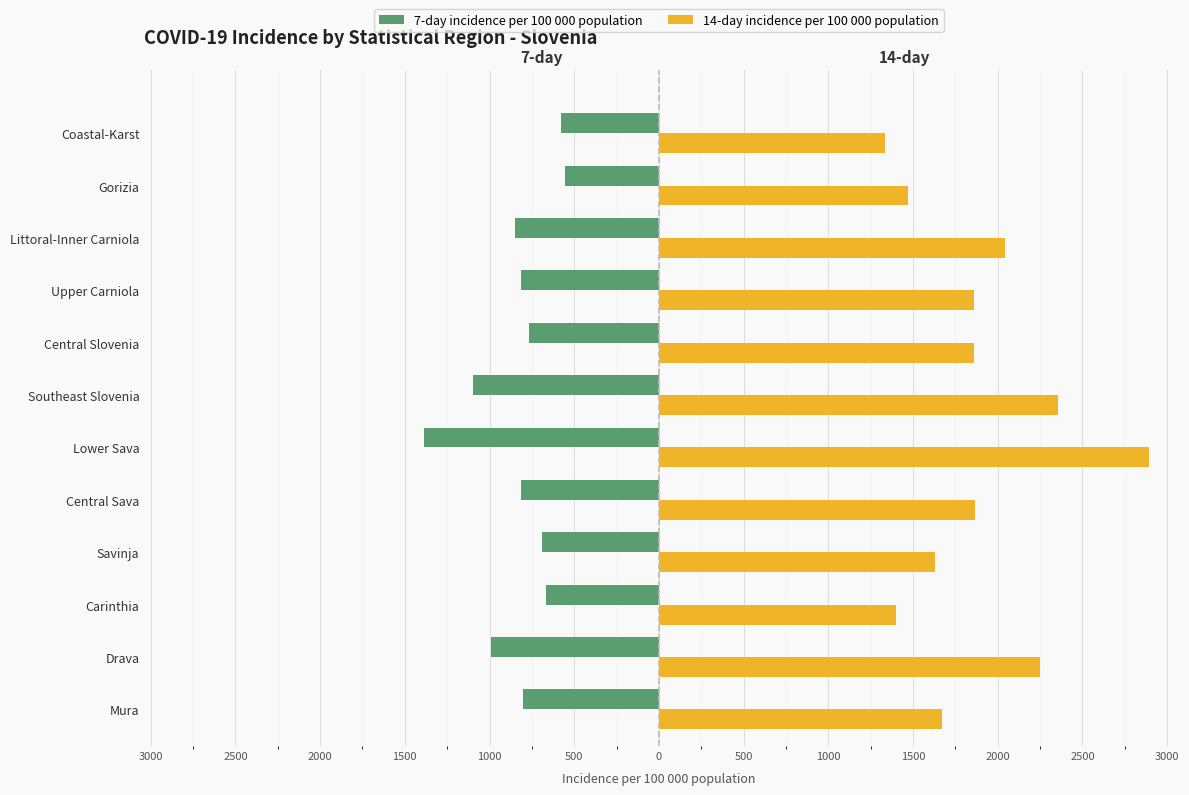

What is the maximum value shown in the chart?

2893.5